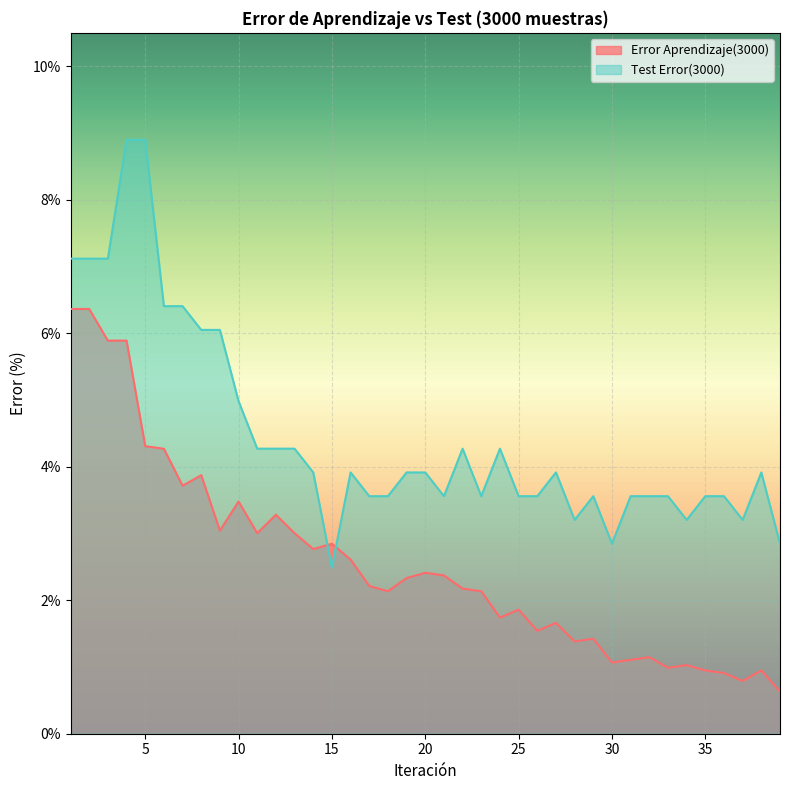

At how many categories does at least one series exceed 4?

15